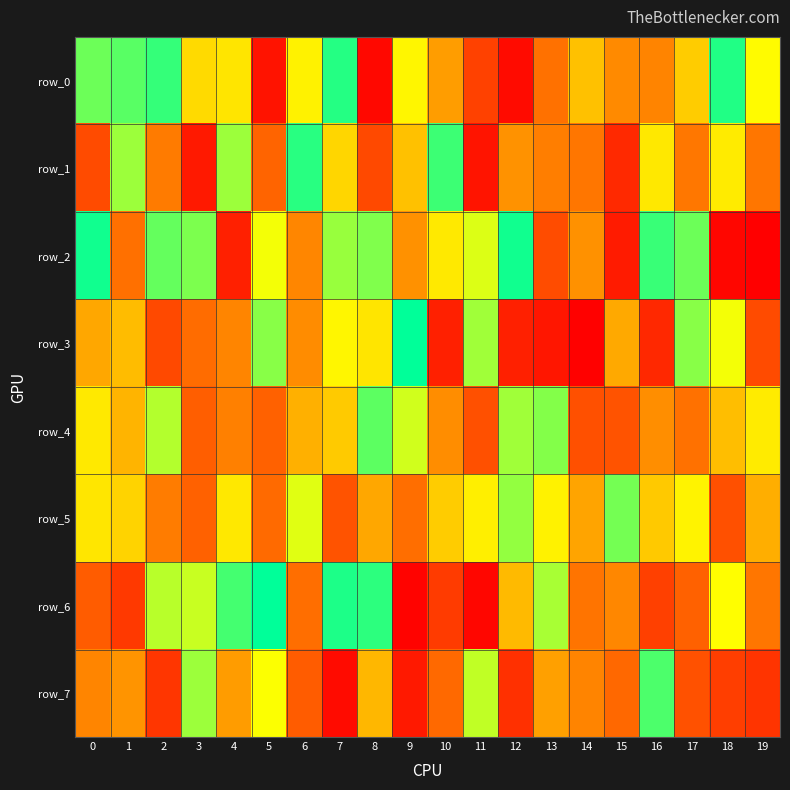

What is the greatest value displayed?

998548